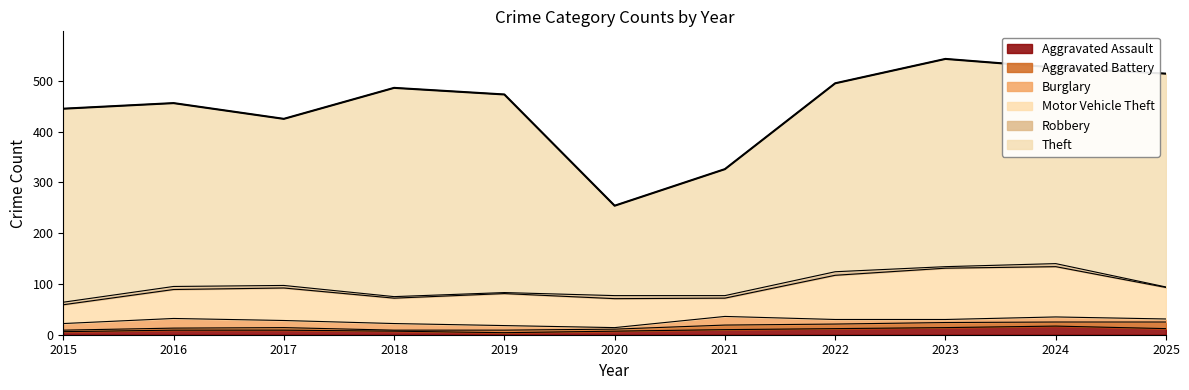

How many values in the Robbery series exceed 5?

4